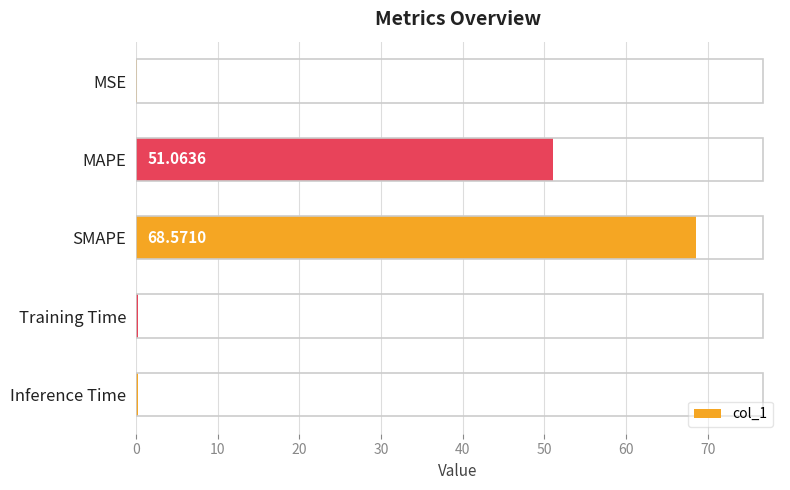

Between Training Time and MSE, which is larger?

Training Time